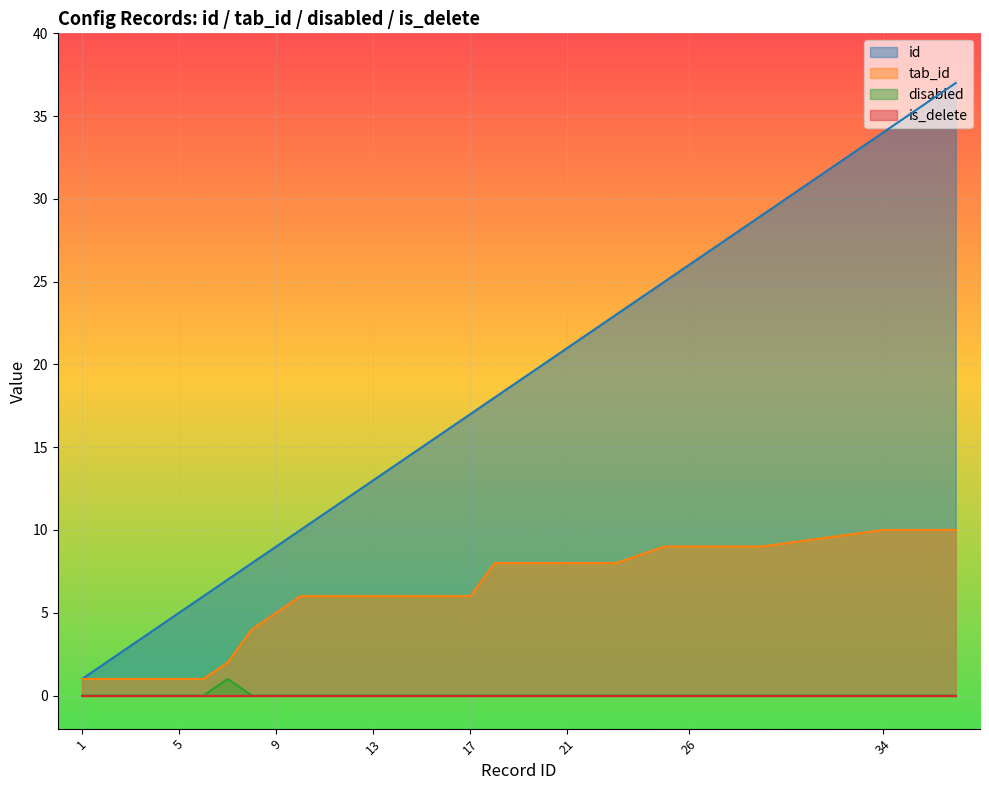

Where does the id series first go above 17?

18